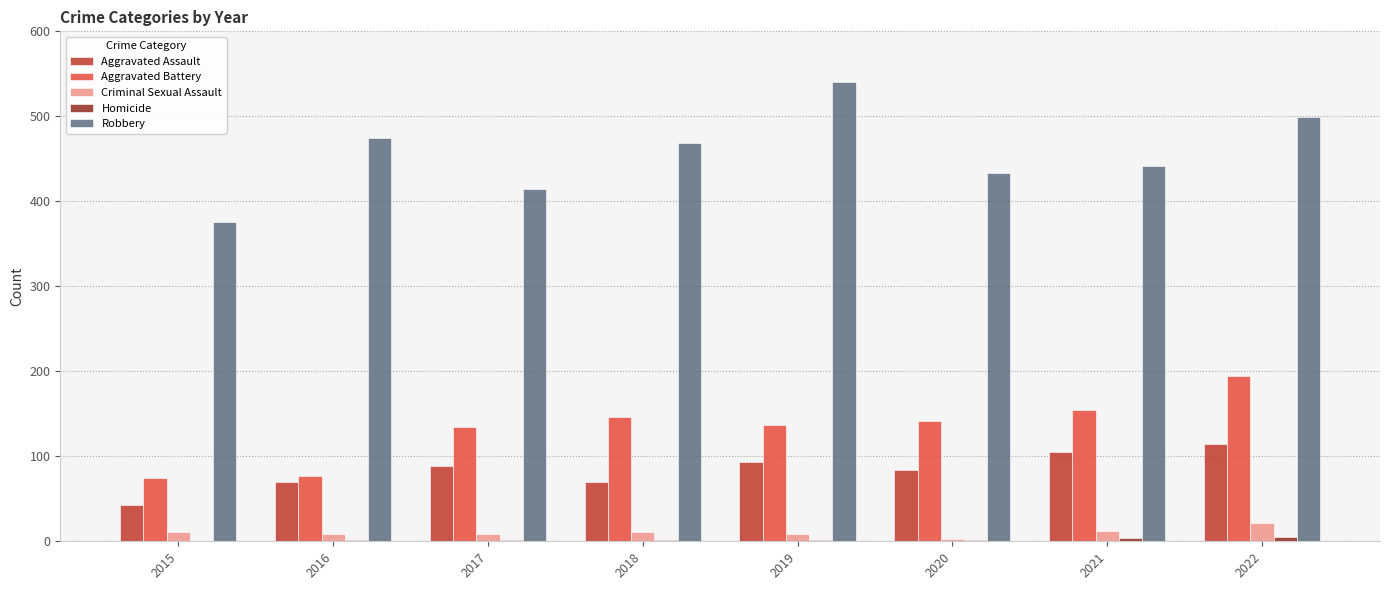

Count the number of data series in this chart.

5